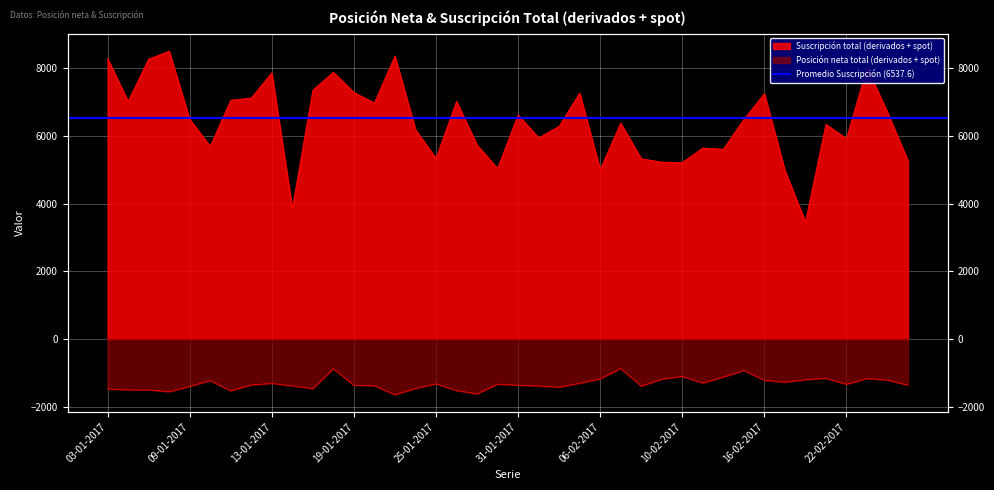

What is the difference between the Suscripción total (derivados + spot) values at 27-02-2017 and 24-02-2017?

1434